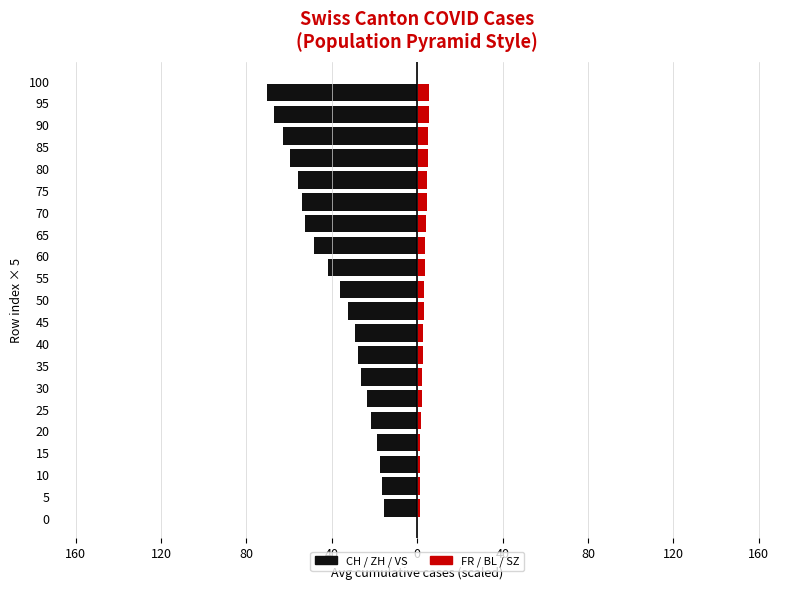

True or false: FR/BL/SZ (avg) has a value of 10.0 at 19.

False